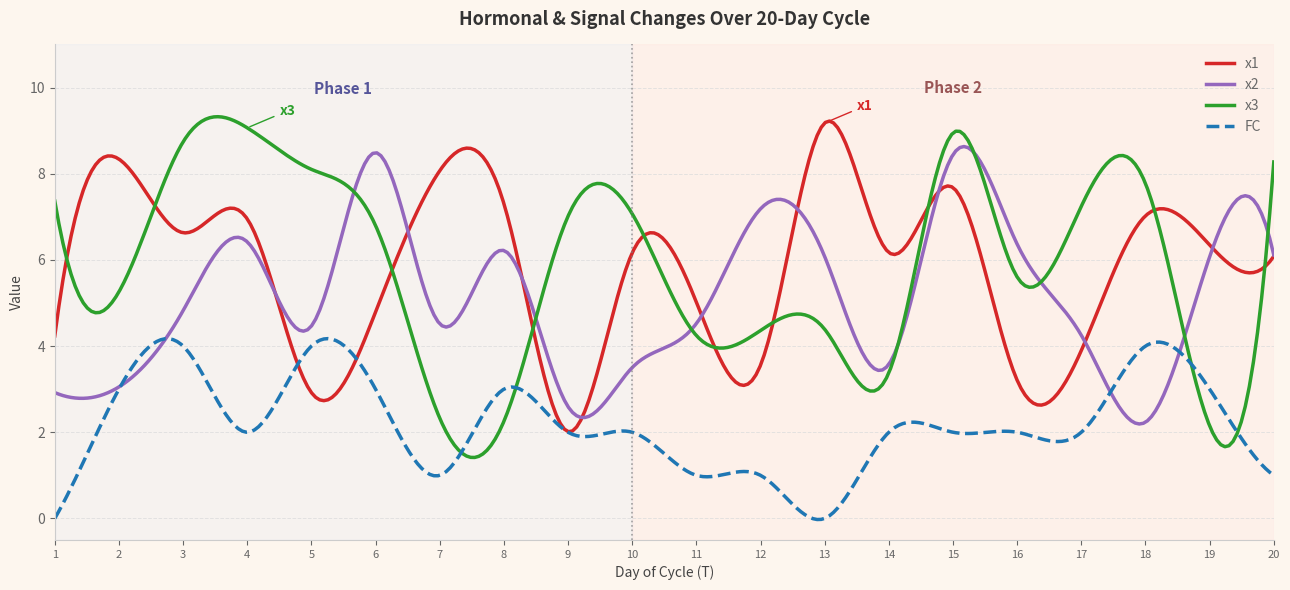

Does the chart display data point markers on the line(s)?

No